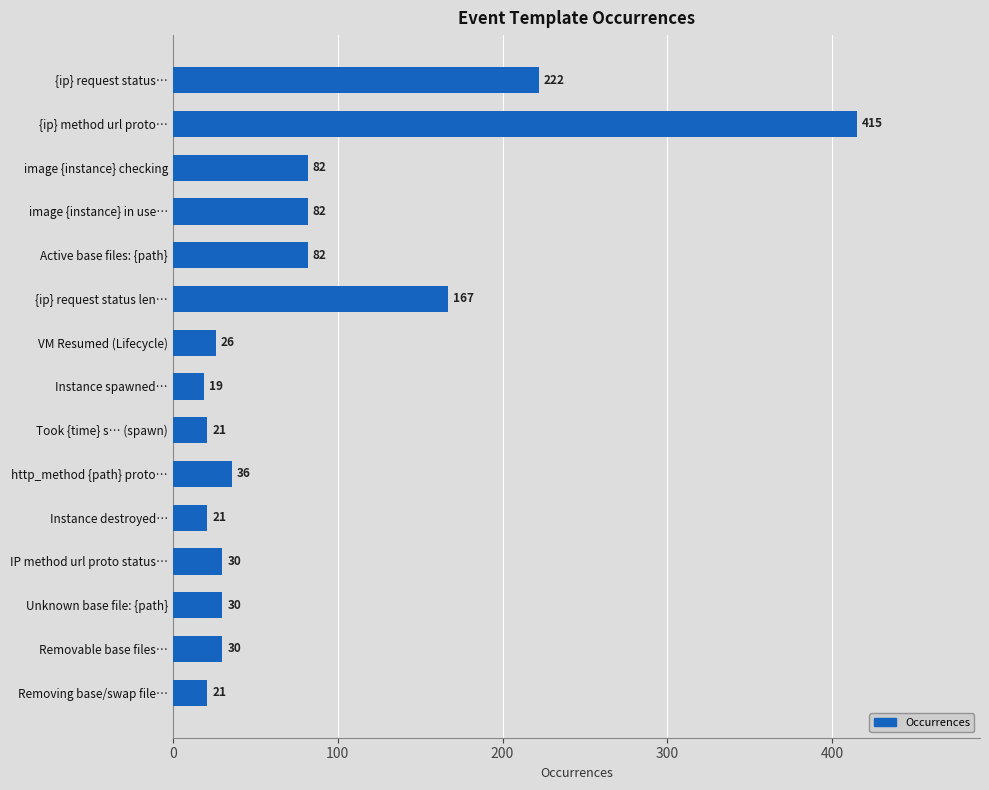

What is the change in value from image {instance} checking to {ip} request status len…?

+85